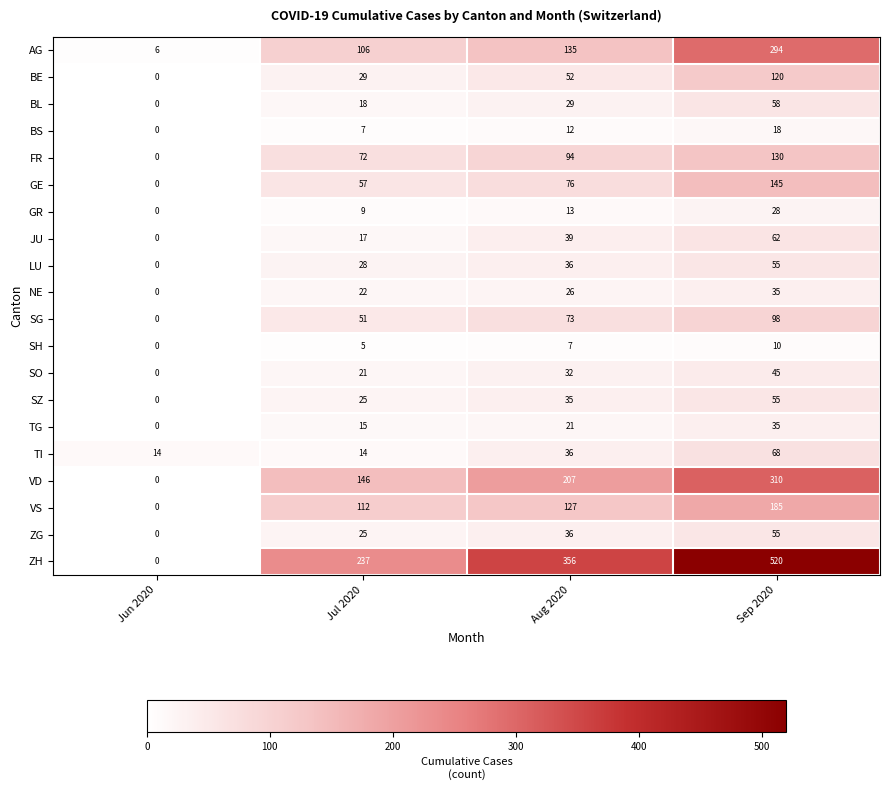

Which series has the largest range (max minus min)?

ZH